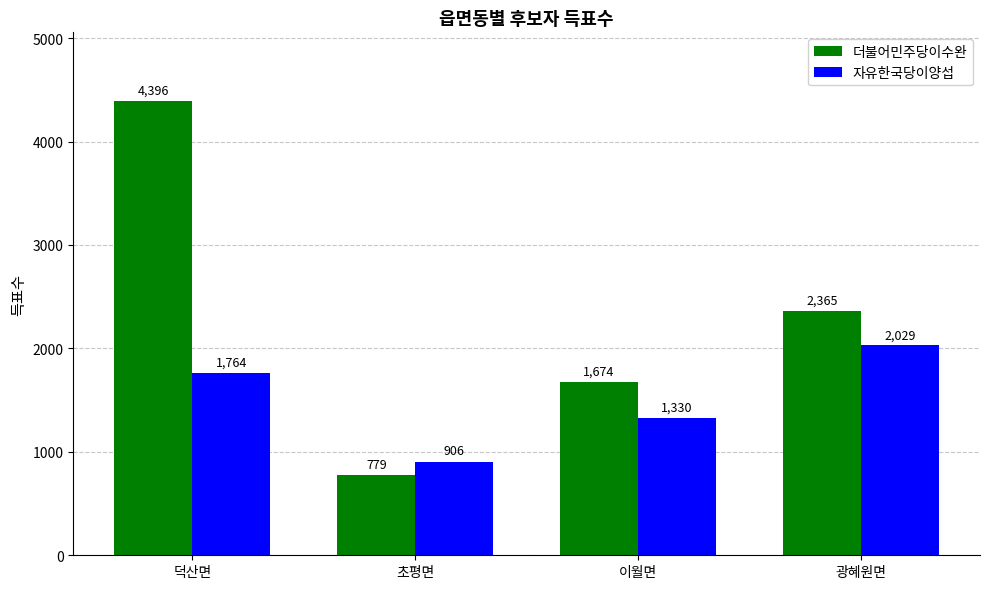

At 초평면, list the series in order from largest to smallest.

자유한국당이양섭, 더불어민주당이수완